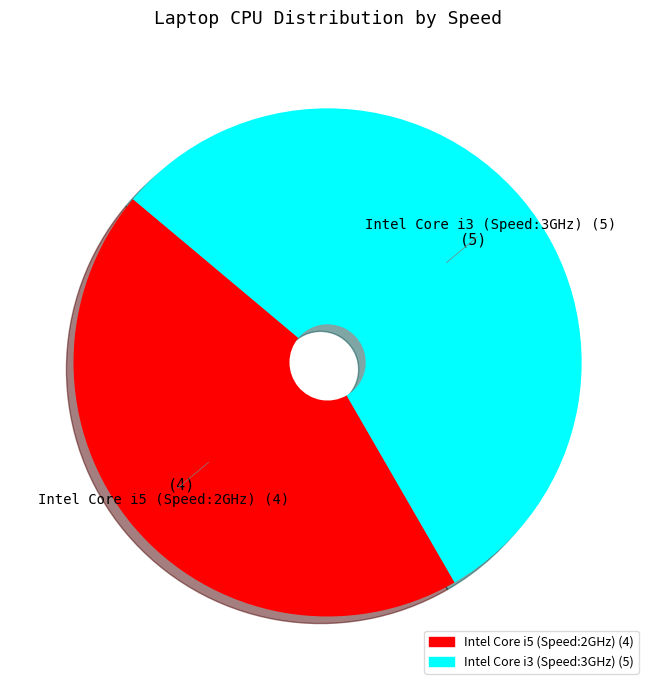

Is there any slice that represents more than half of the pie?

Yes